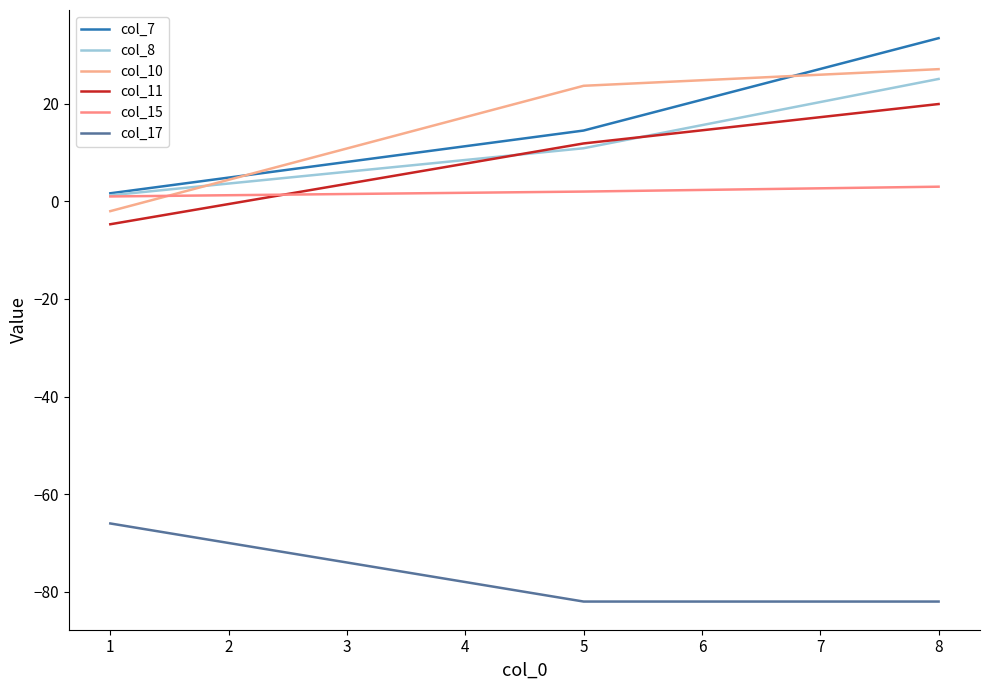

How many lines are shown in the chart?

6